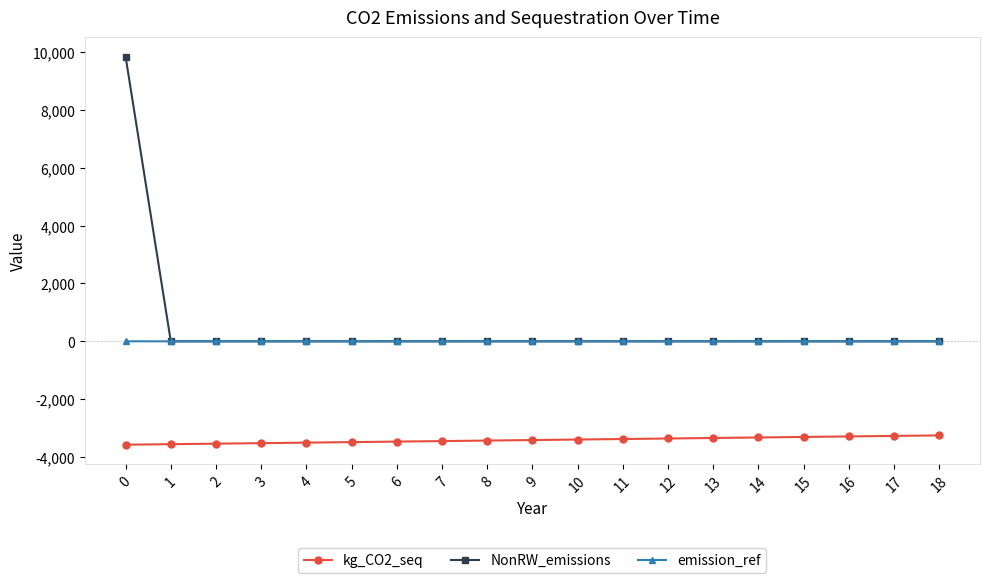

Is the value of kg_CO2_seq at 17 greater than the value of emission_ref at 13?

No